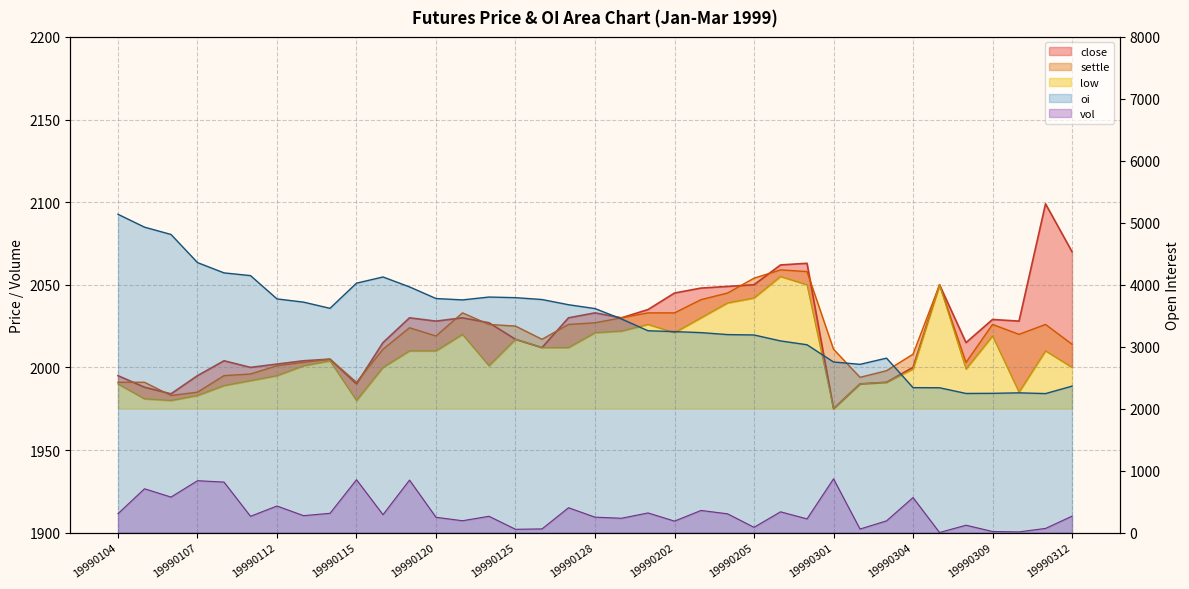

True or false: oi and vol cross at least once.

False